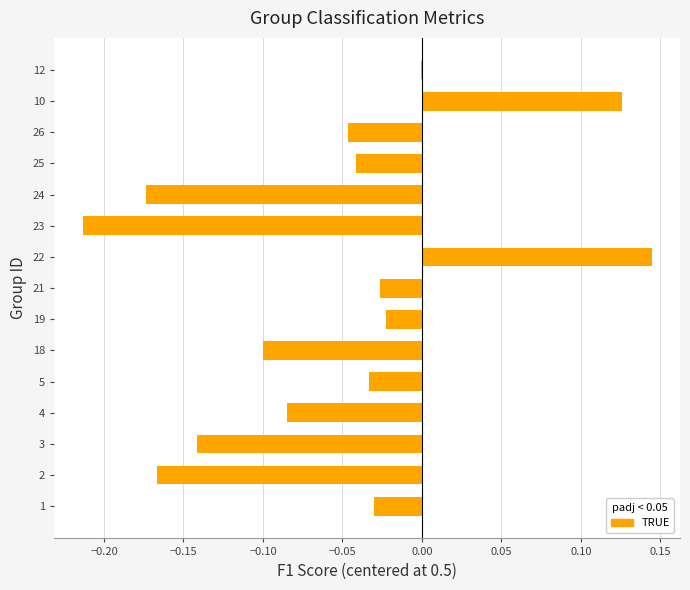

Are the bars grouped side by side (vs. stacked)?

No